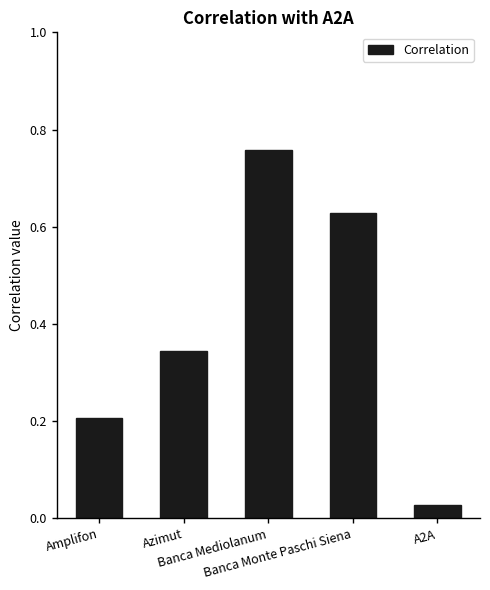

At which label is the value closest to 0?

A2A